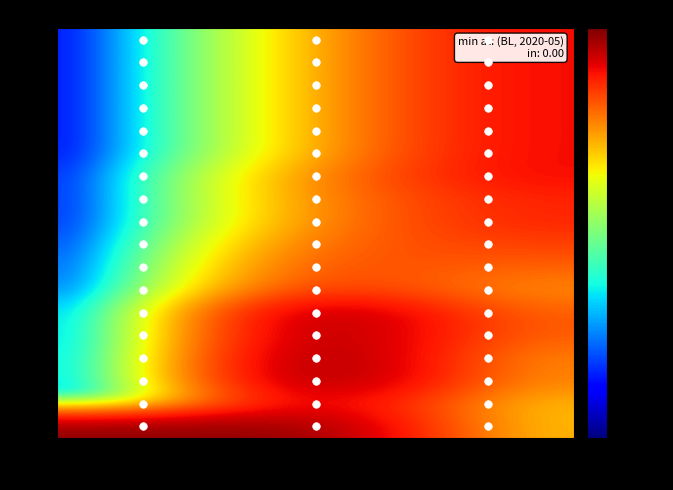

At how many categories does at least one series exceed 1?

3